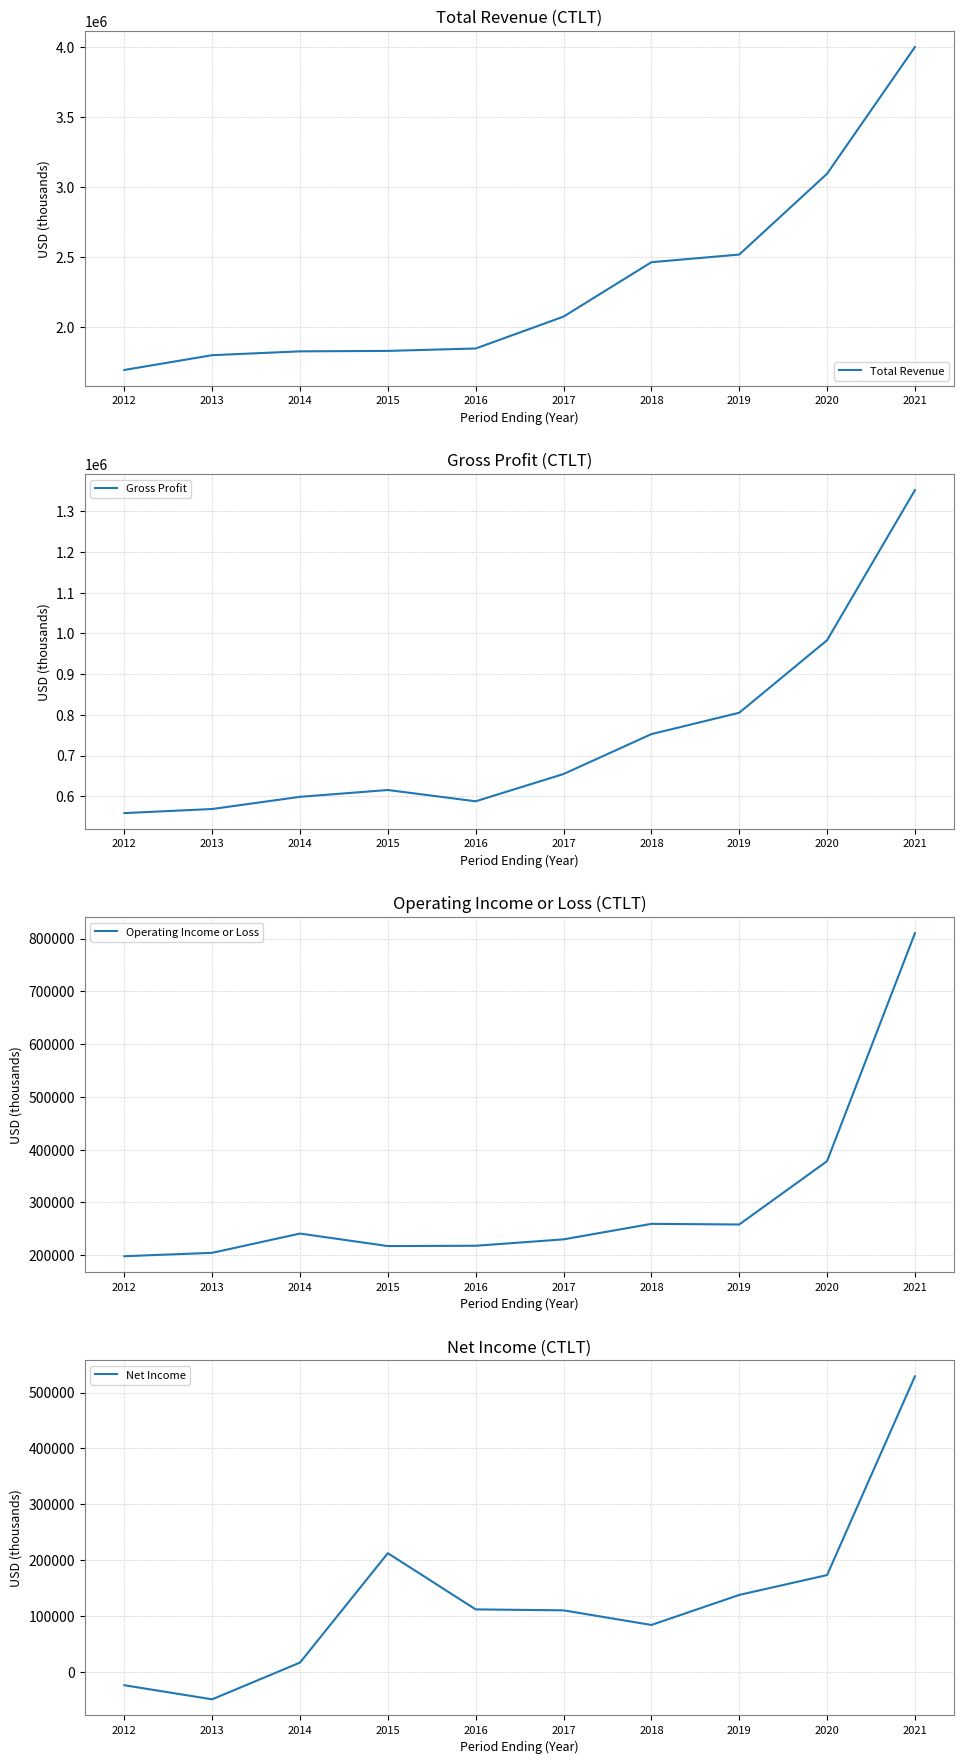

What is the average value of the Net Income series?

129870